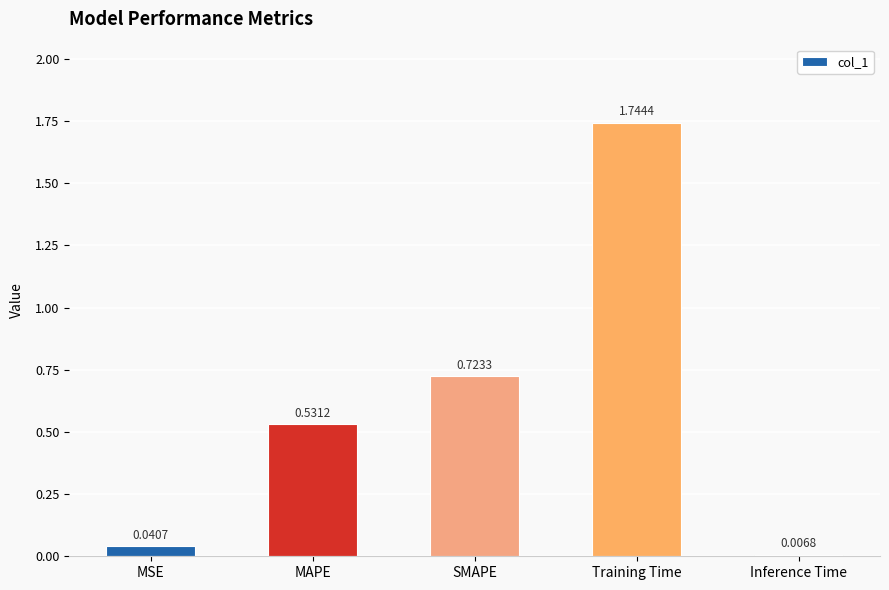

What is the difference between the values at Training Time and MAPE?

1.2